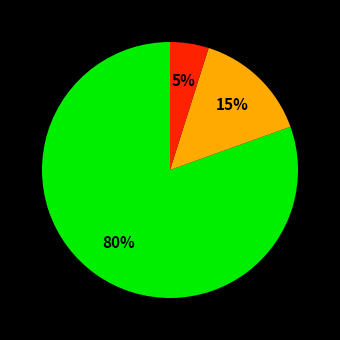

How many slices are in this pie chart?

3